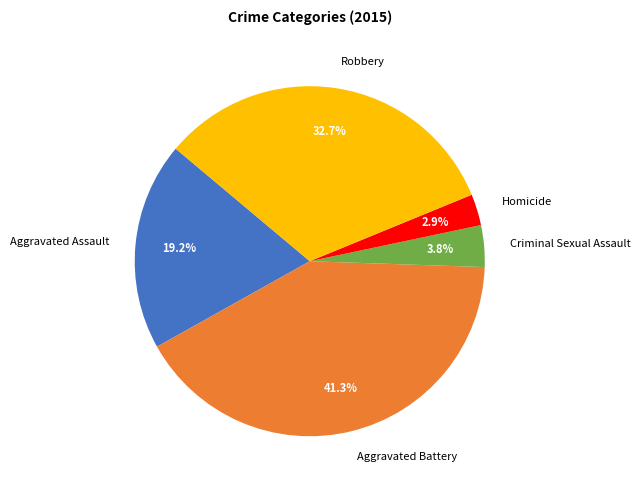

Is there any slice that represents more than half of the pie?

No